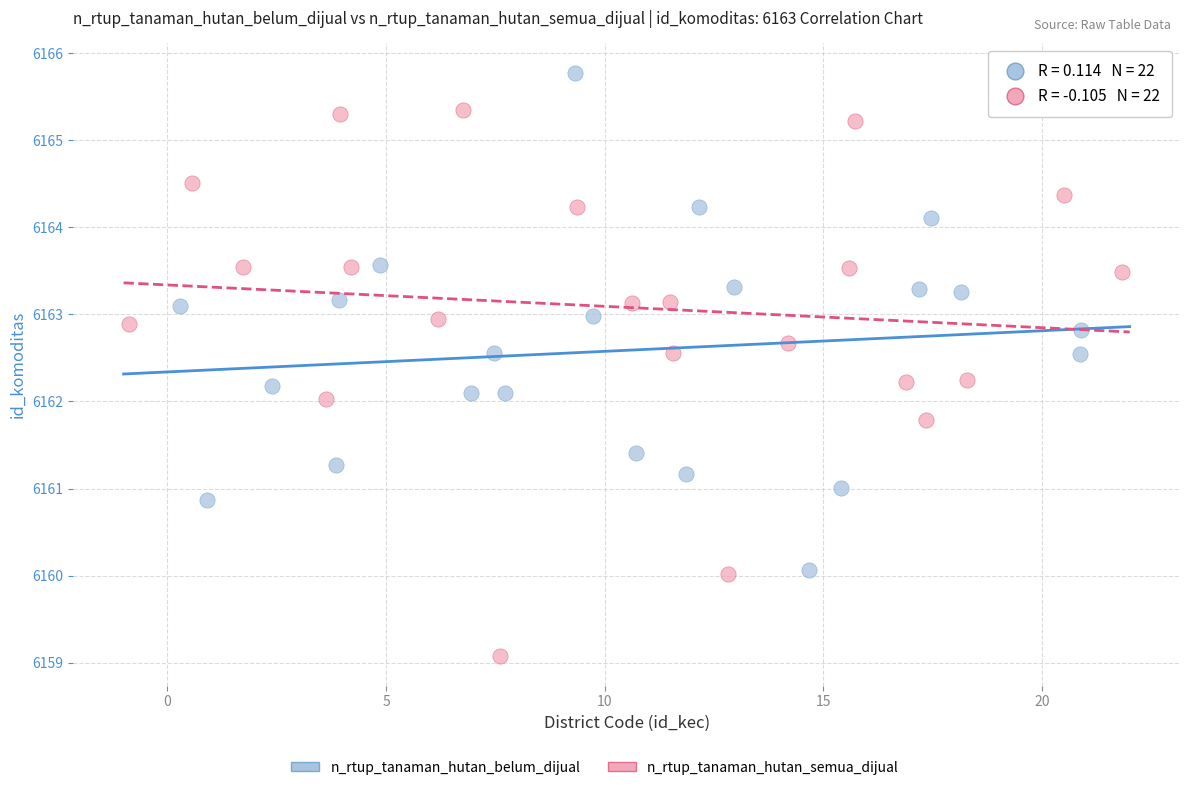

Which series has the largest Y range (max minus min)?

n_rtup_tanaman_hutan_semua_dijual